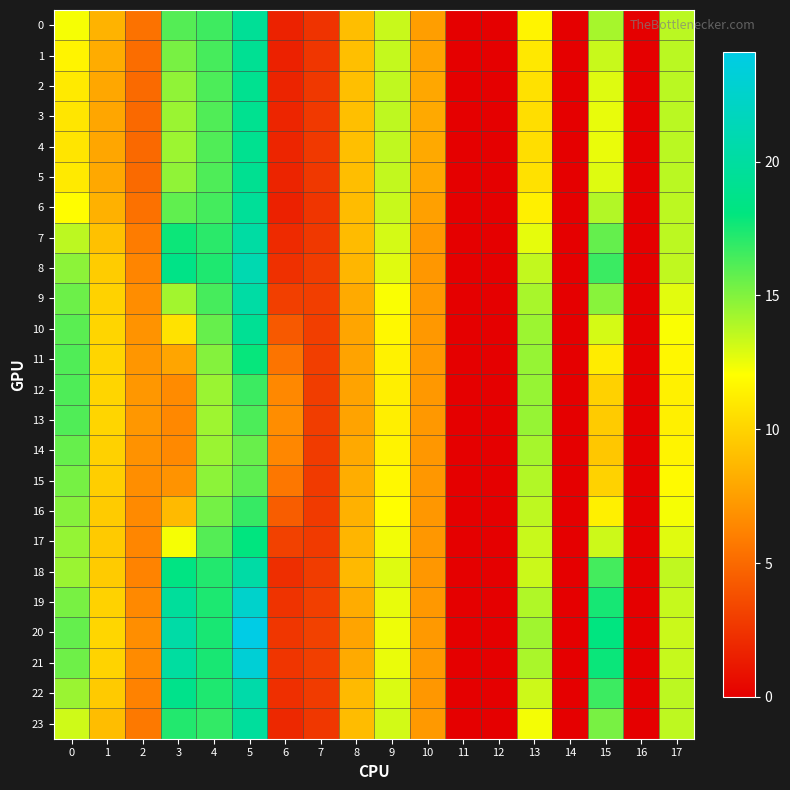

Which has a higher value, 11 or 3?

3